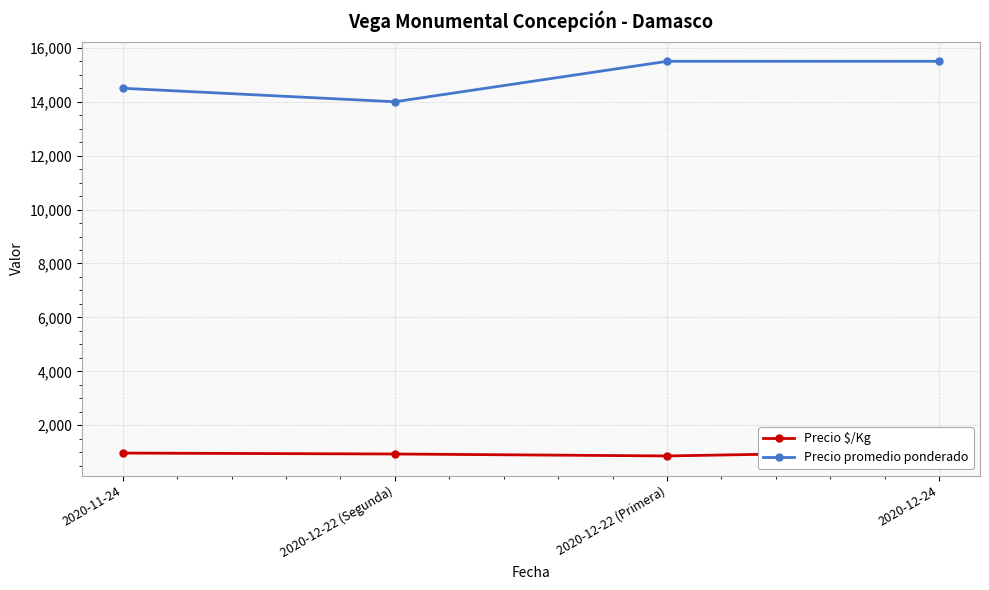

Rank the series at 2020-12-24 from highest to lowest value.

Precio promedio ponderado, Precio $/Kg